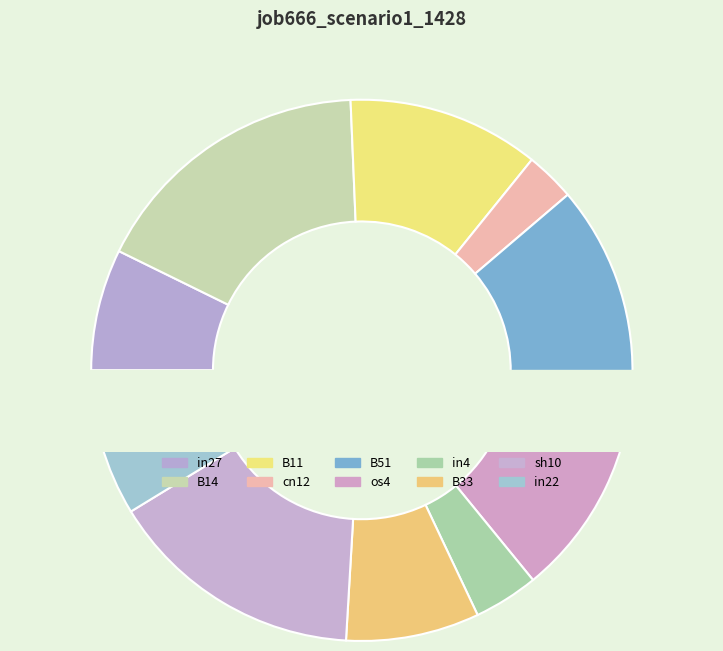

What percentage do in4 and cn12 together represent?

6.8%